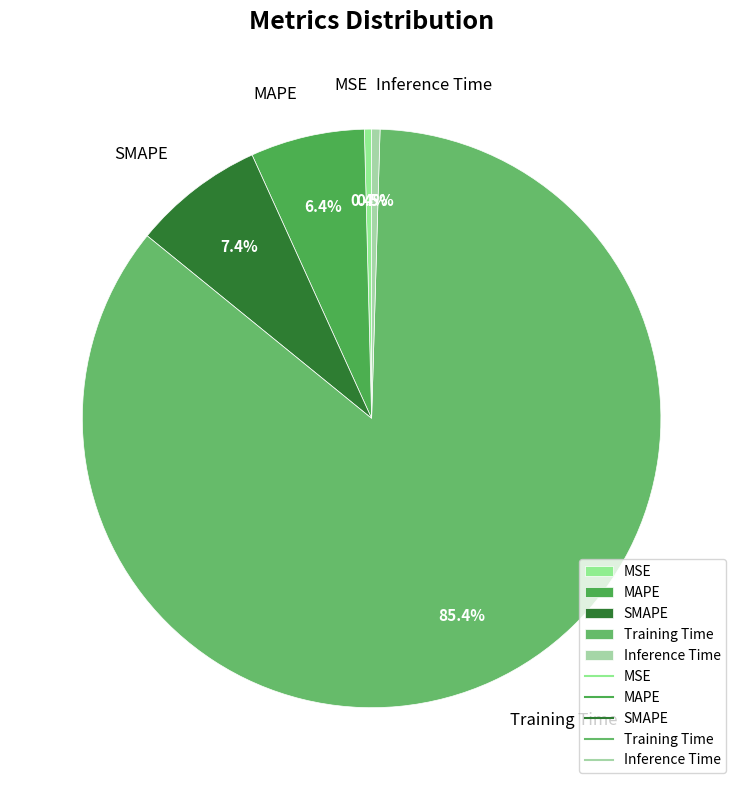

How much of the chart is everything except MSE?

99.6%